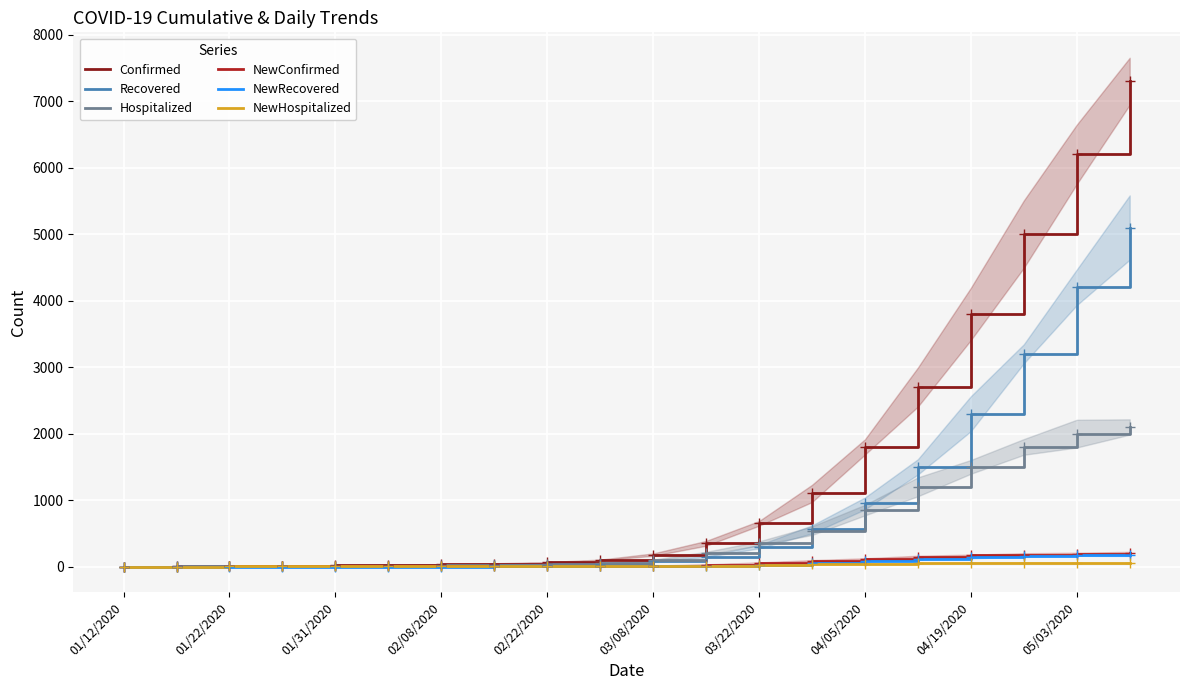

Reading left to right, transcribe all the data shown in this chart.

Confirmed: 1	2	4	14	19	25	32	45	65	100	180	350	650	1100	1800	2700	3800	5000	6200	7300
Recovered: 0	0	2	6	8	10	11	18	28	45	80	150	300	560	950	1500	2300	3200	4200	5100
Hospitalized: 1	2	2	8	11	15	22	28	38	55	100	200	350	540	850	1200	1500	1800	2000	2100
NewConfirmed: 1	1	2	6	5	6	7	3	5	8	15	30	60	90	120	150	170	180	190	200
NewRecovered: 0	0	1	0	1	1	1	2	3	5	8	15	30	50	80	110	140	160	170	180
NewHospitalized: 1	1	2	6	4	5	7	2	3	4	8	15	25	35	45	50	55	60	55	50